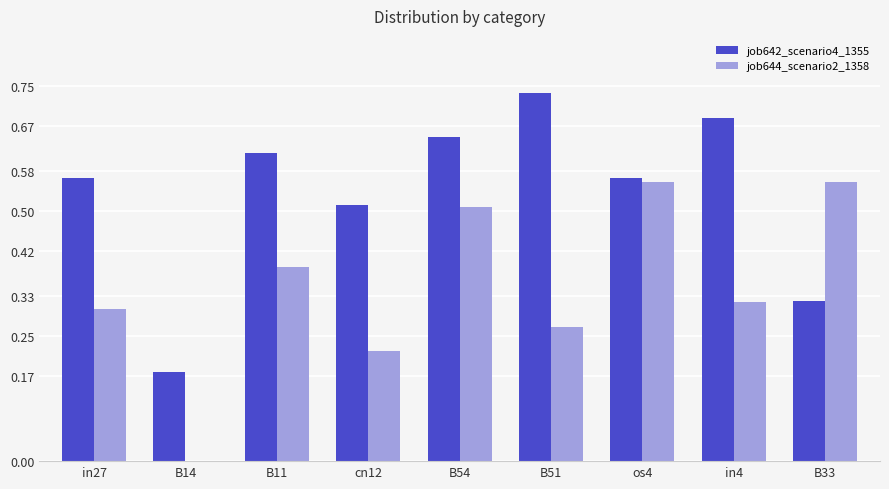

At which label does job642_scenario4_1355 reach its peak?

B51